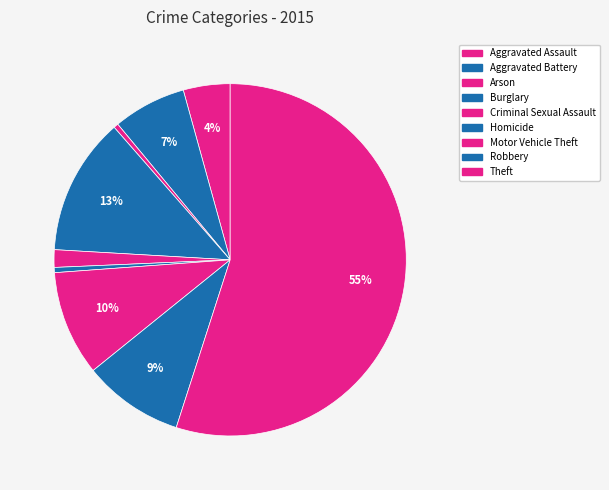

How many slices are in this pie chart?

9